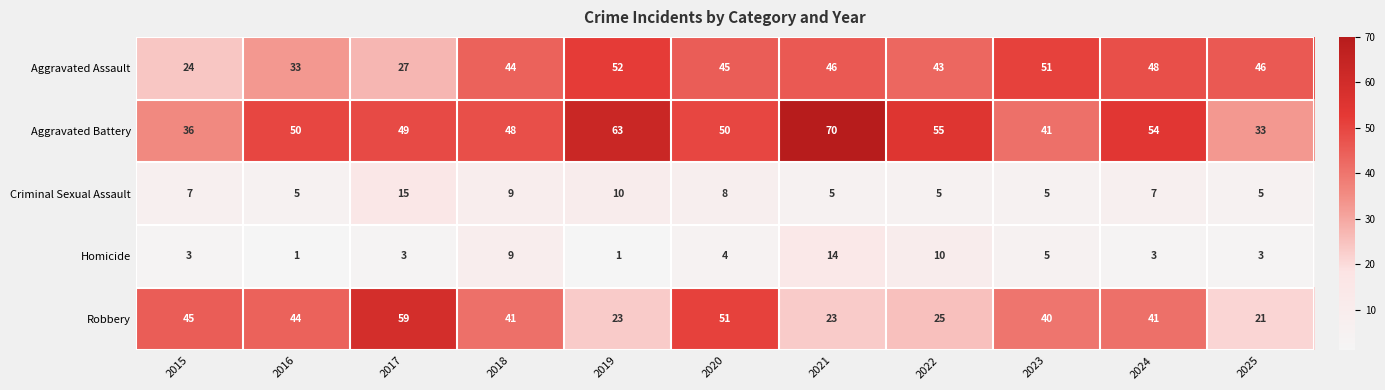

What is the average value of the Aggravated Assault series?

42